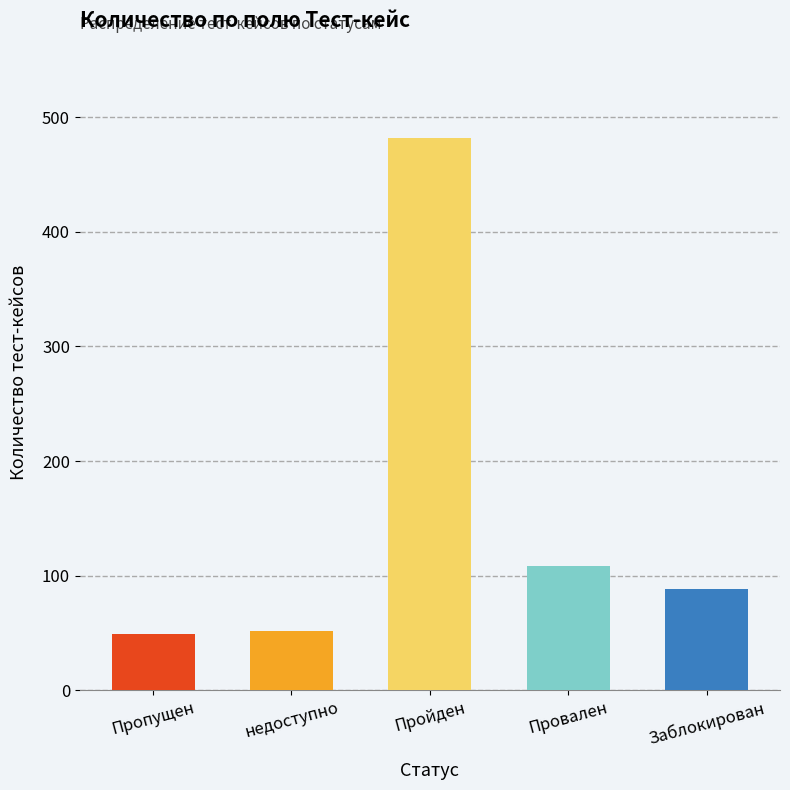

What is the maximum value shown in the chart?

482